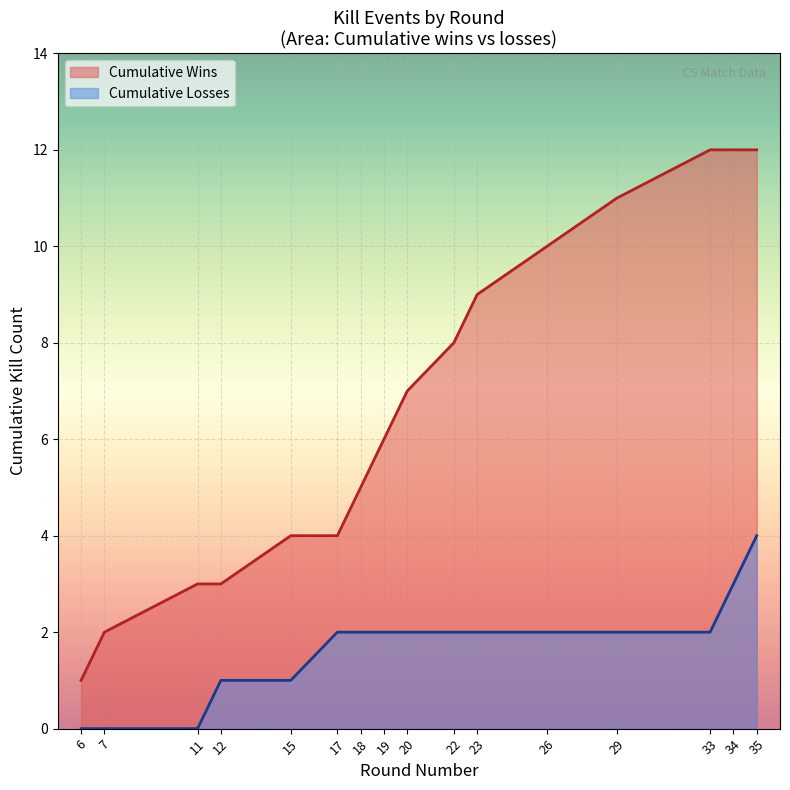

What is the maximum value shown in the chart?

12